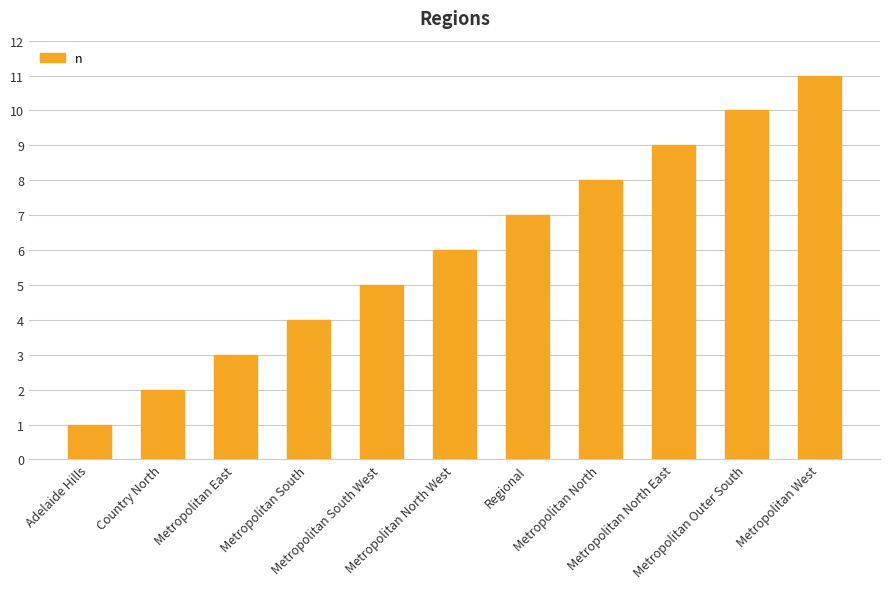

Which label corresponds to the largest value in the chart?

Metropolitan West